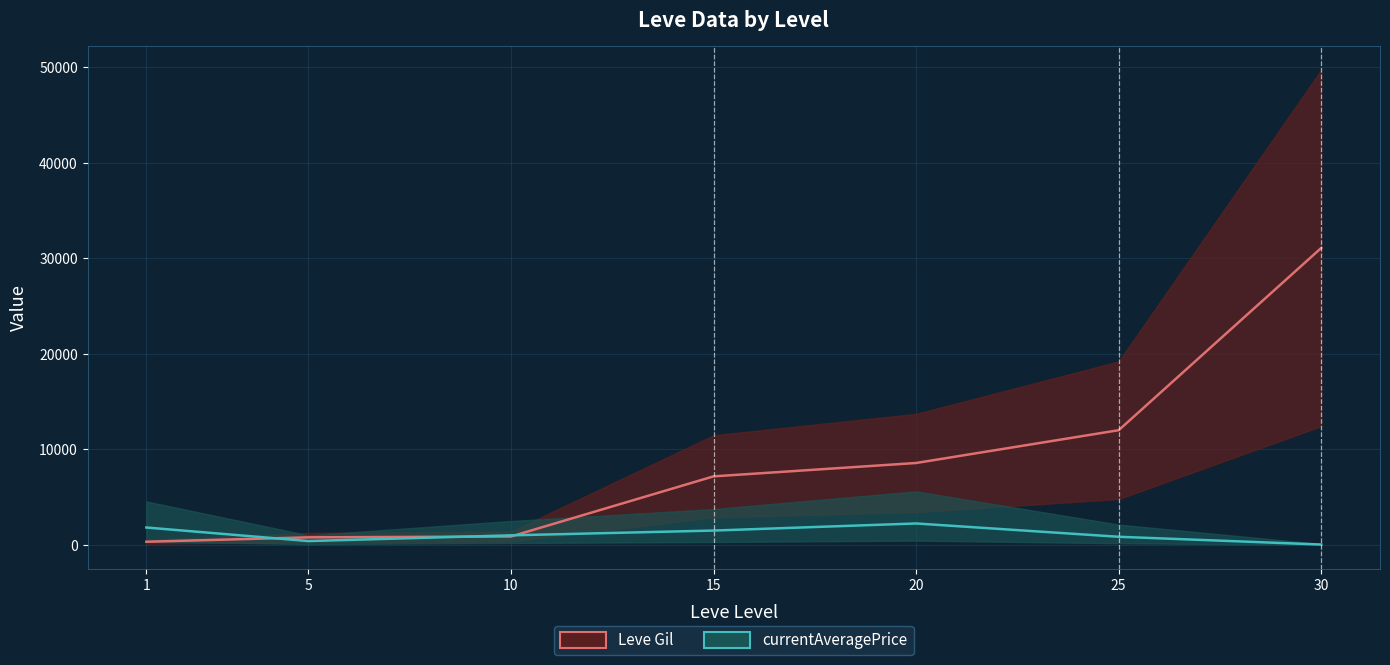

What is the sum of the currentAveragePrice values at 5 and 25?

1252